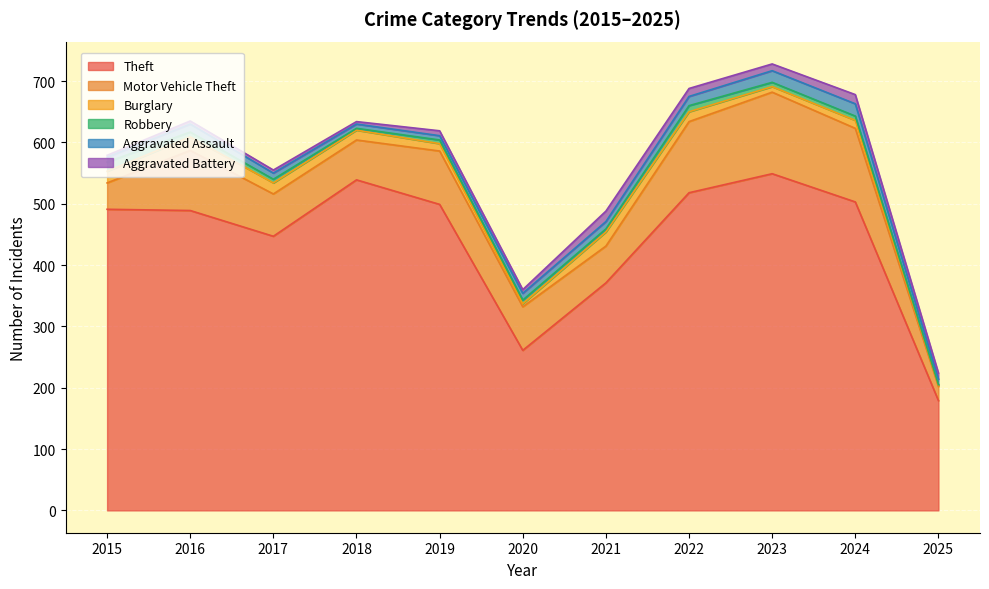

Reading left to right, what are all the values shown in this chart?

Theft: 2015=491	2016=489	2017=447	2018=539	2019=499	2020=261	2021=371	2022=518	2023=549	2024=503	2025=179
Motor Vehicle Theft: 2015=43	2016=98	2017=69	2018=65	2019=87	2020=71	2021=60	2022=116	2023=133	2024=120	2025=23
Burglary: 2015=19	2016=22	2017=18	2018=16	2019=12	2020=5	2021=23	2022=16	2023=9	2024=13	2025=2
Robbery: 2015=15	2016=8	2017=6	2018=3	2019=6	2020=6	2021=5	2022=10	2023=7	2024=7	2025=1
Aggravated Assault: 2015=8	2016=13	2017=10	2018=7	2019=7	2020=11	2021=12	2022=15	2023=19	2024=20	2025=9
Aggravated Battery: 2015=3	2016=5	2017=5	2018=4	2019=8	2020=6	2021=17	2022=13	2023=11	2024=15	2025=10